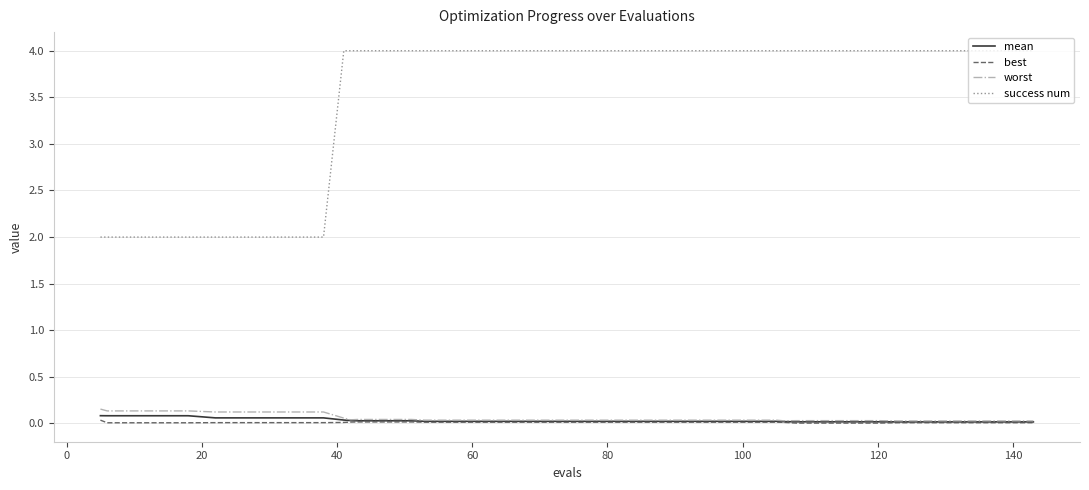

True or false: best and success num cross at least once.

False